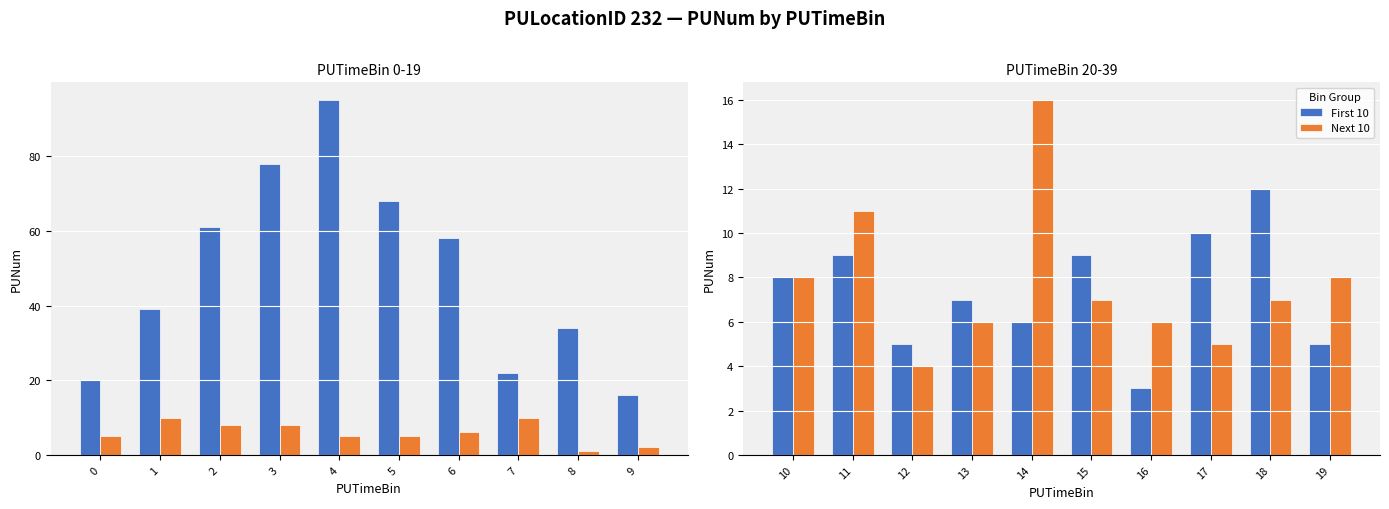

Between 10 and 17, which series saw the biggest shift?

Next 10